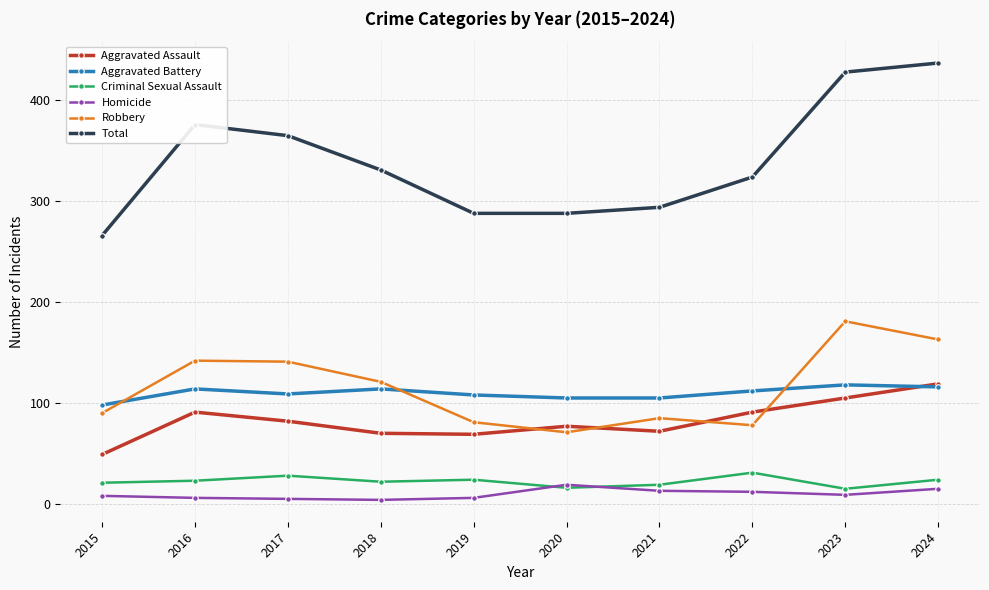

What are all the series names shown in the legend?

Aggravated Assault, Aggravated Battery, Criminal Sexual Assault, Homicide, Robbery, Total